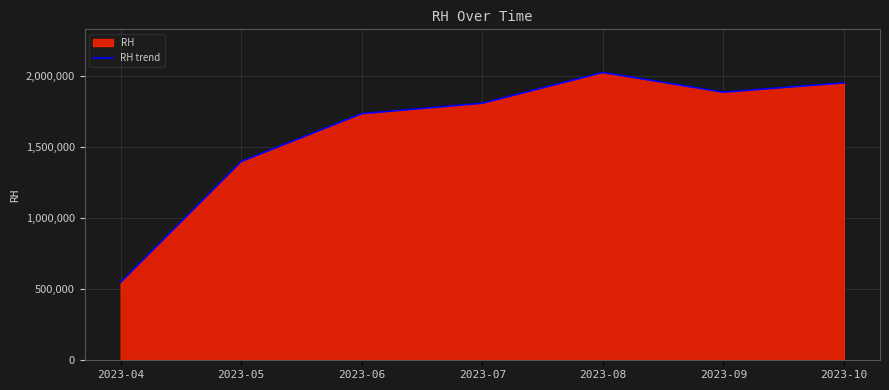

List the labels in order of value, smallest first.

2023-04, 2023-05, 2023-06, 2023-07, 2023-09, 2023-10, 2023-08